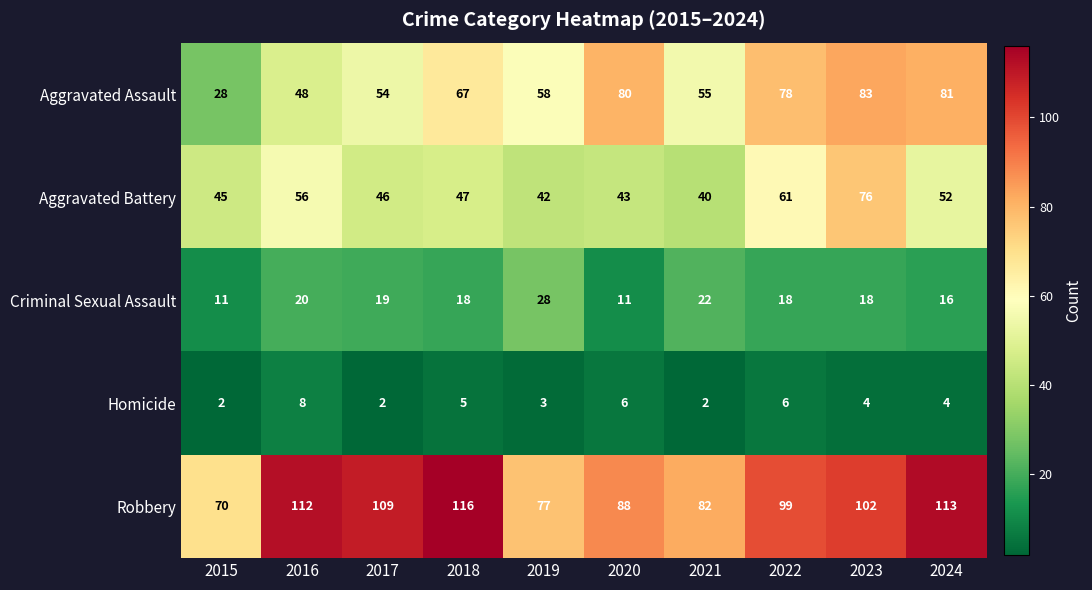

At which label does Robbery reach its minimum?

2015